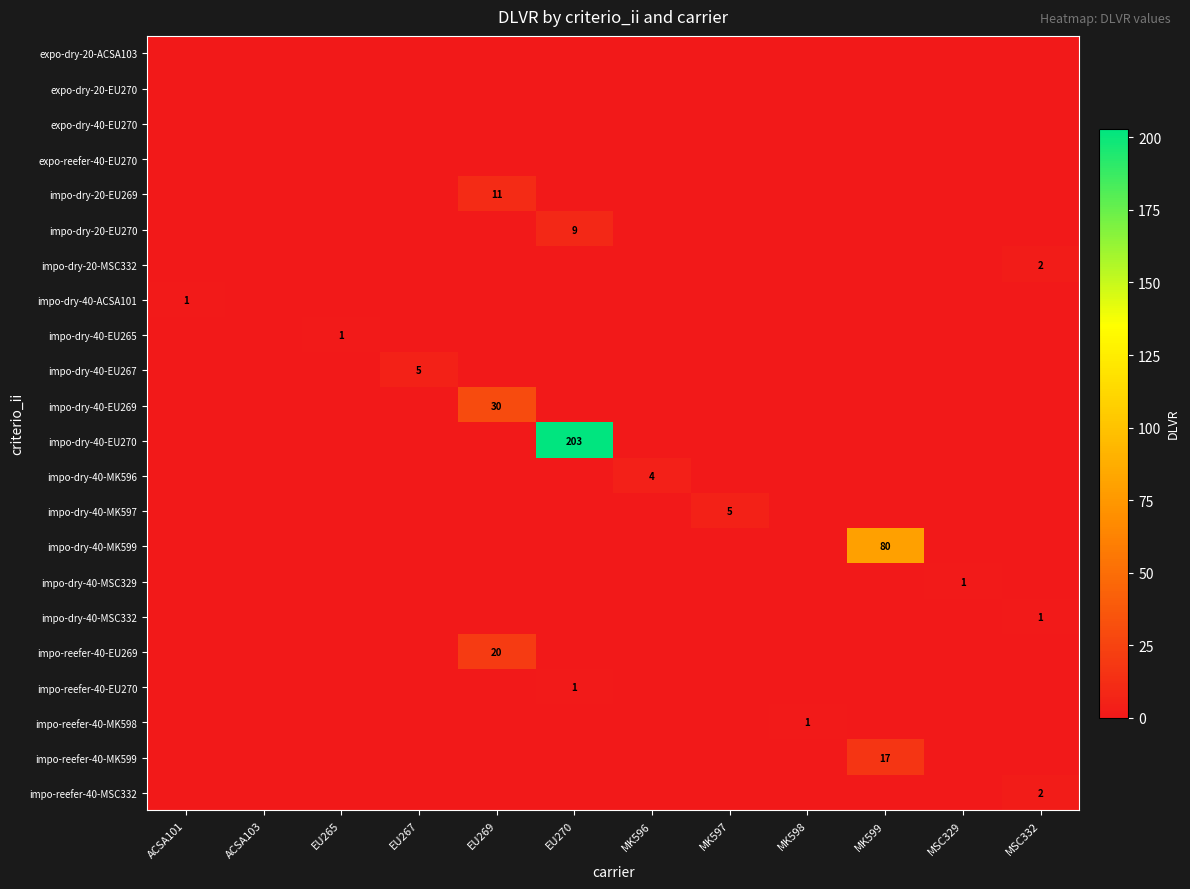

Is it true that impo-dry-20-EU270 equals 9 at EU270?

True